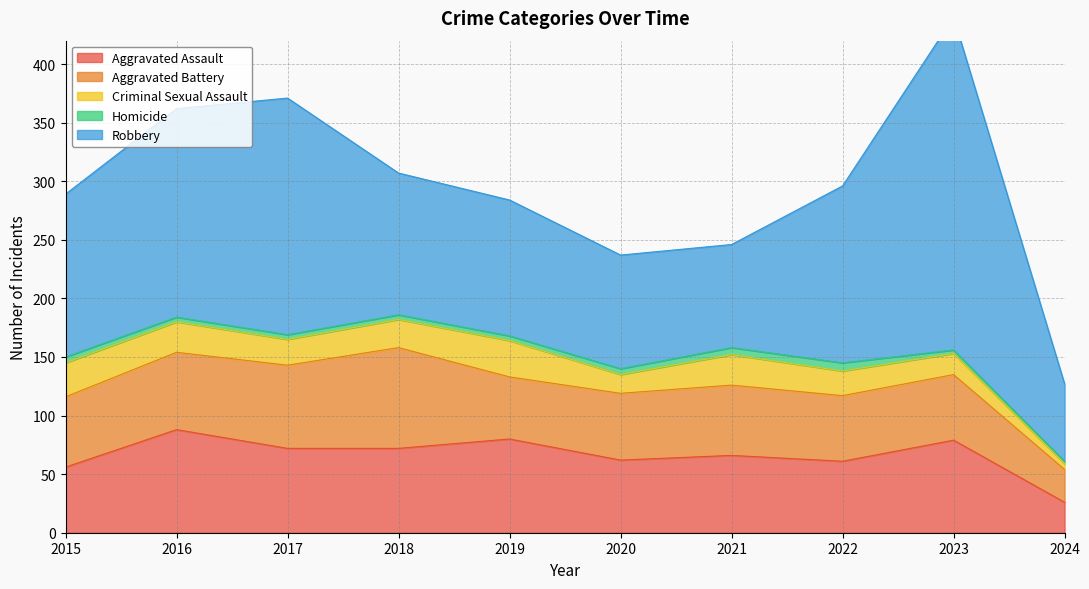

How many data points in Homicide are above 4?

4